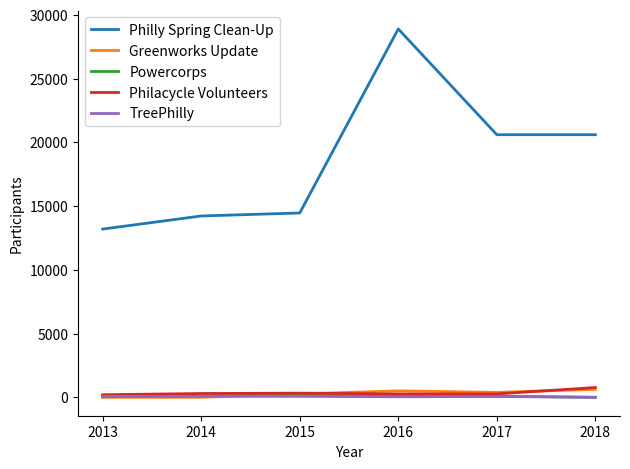

Is it true that Powercorps equals 0 at 2018?

True